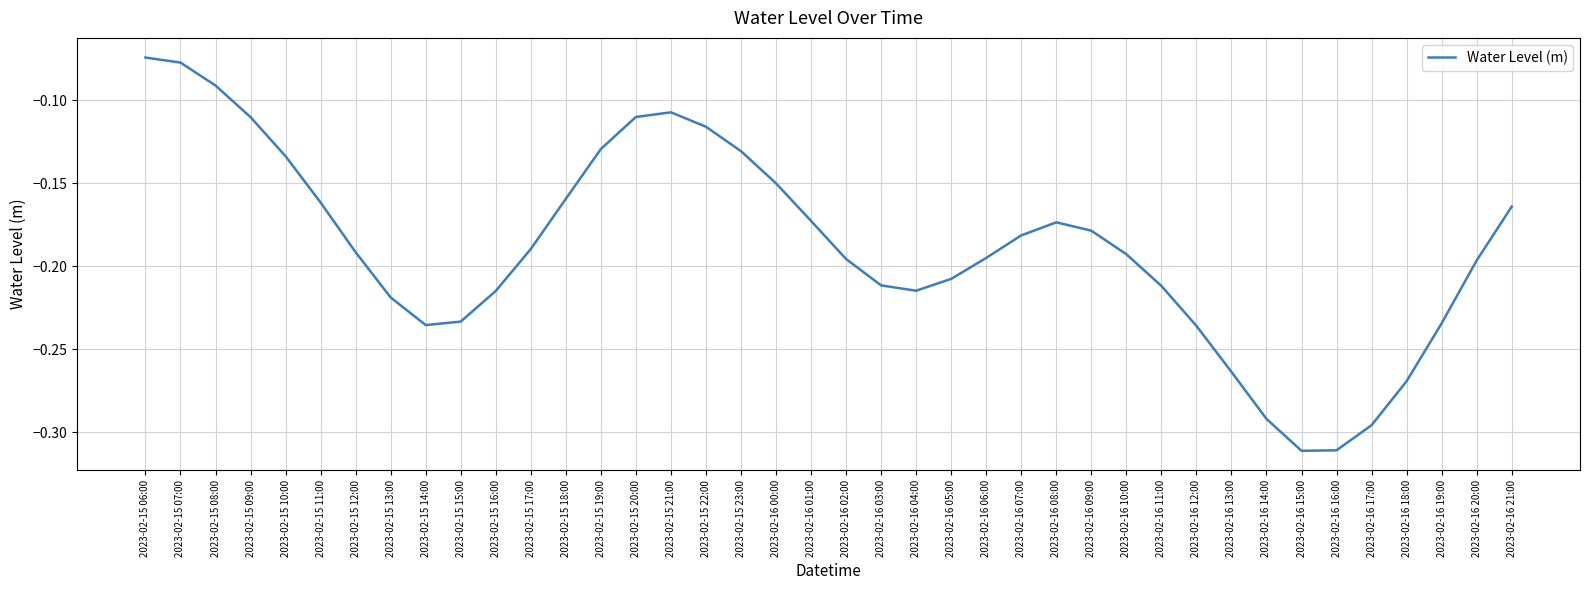

True or false: the data shows -0.1 at 2023-02-16 10:00.

False